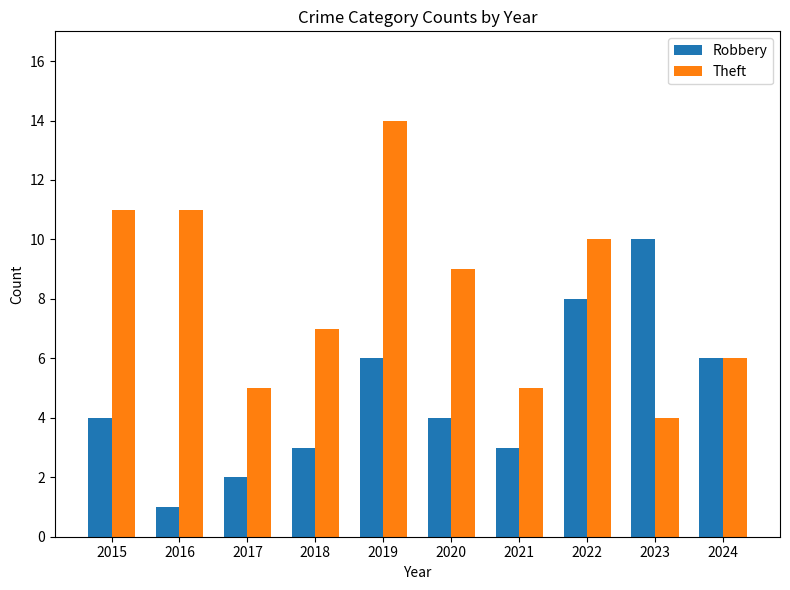

Which category has the highest value in the Robbery series?

2023